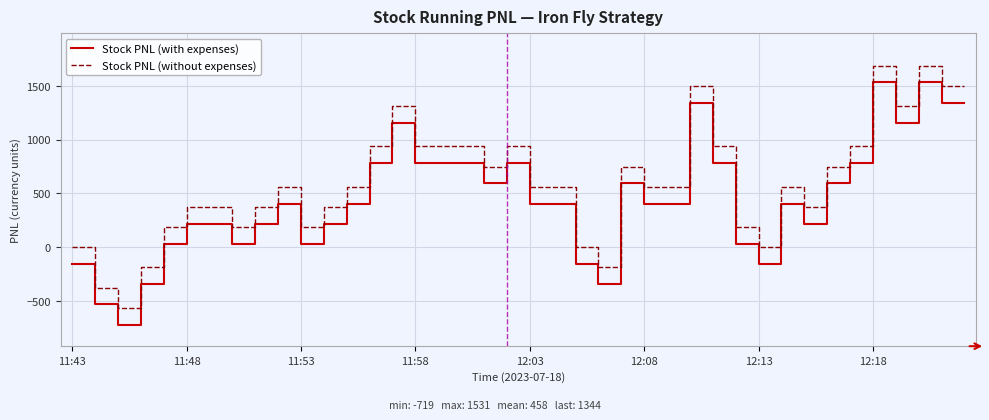

Reading left to right, list all the values displayed in this chart.

Stock PNL (with expenses): -156.0	-531.0	-718.5	-343.5	31.5	219.0	219.0	31.5	219.0	406.5	31.5	219.0	406.5	781.5	1156.5	781.5	781.5	781.5	594.0	781.5	406.5	406.5	-156.0	-343.5	594.0	406.5	406.5	1344.0	781.5	31.5	-156.0	406.5	219.0	594.0	781.5	1531.5	1156.5	1531.5	1344.0	1344.0
Stock PNL (without expenses): 0.0	-375.0	-562.5	-187.5	187.5	375.0	375.0	187.5	375.0	562.5	187.5	375.0	562.5	937.5	1312.5	937.5	937.5	937.5	750.0	937.5	562.5	562.5	0.0	-187.5	750.0	562.5	562.5	1500.0	937.5	187.5	0.0	562.5	375.0	750.0	937.5	1687.5	1312.5	1687.5	1500.0	1500.0